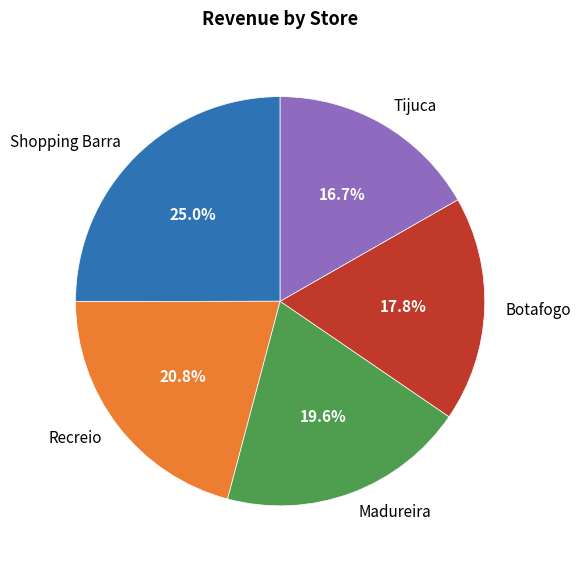

Between Shopping Barra and Botafogo, which is larger?

Shopping Barra